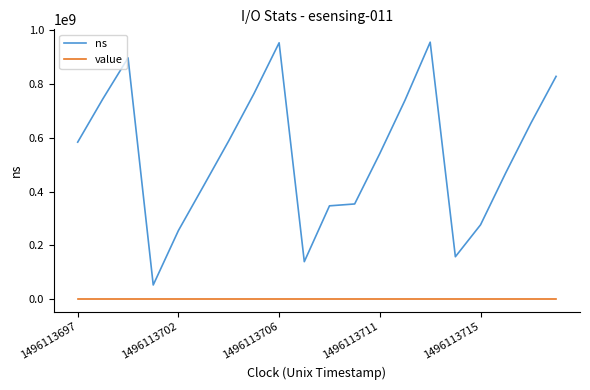

Rank the series by their average value, from highest to lowest.

ns, value